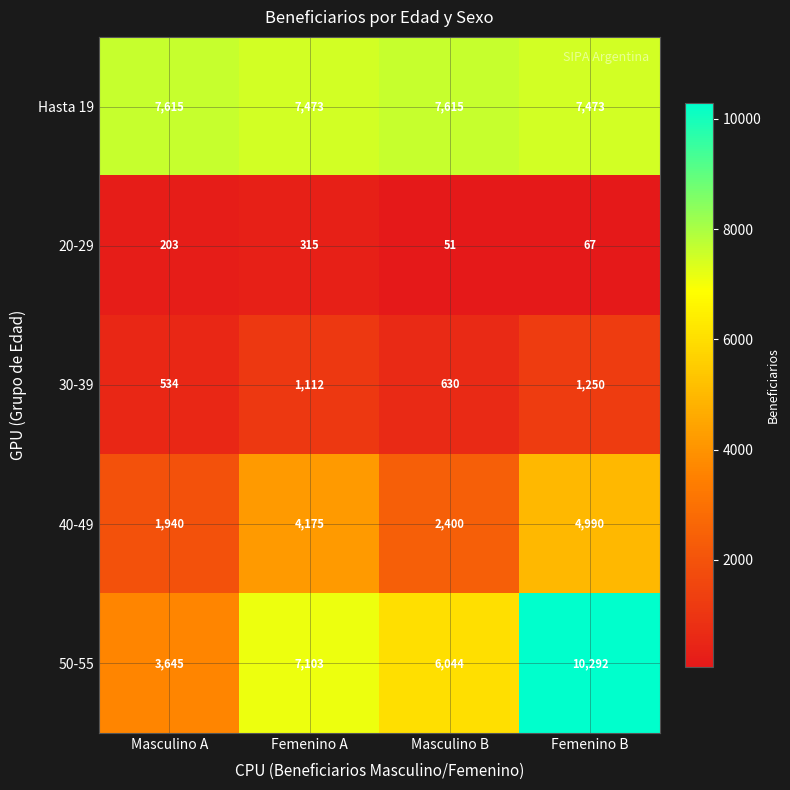

At Masculino B, list the series in order from smallest to largest.

20-29, 30-39, 40-49, 50-55, Hasta 19